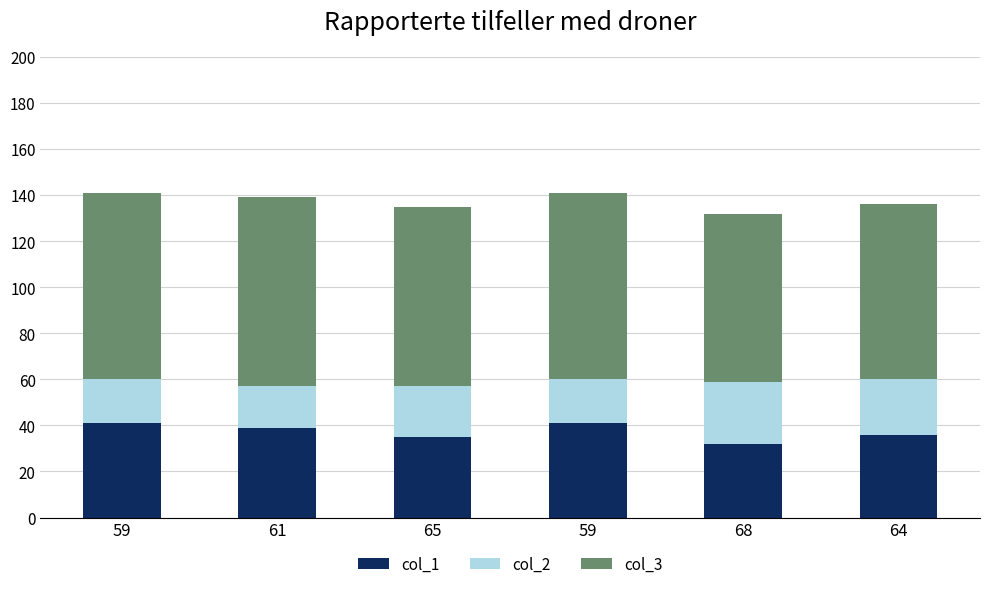

Which series has the largest range (max minus min)?

col_1